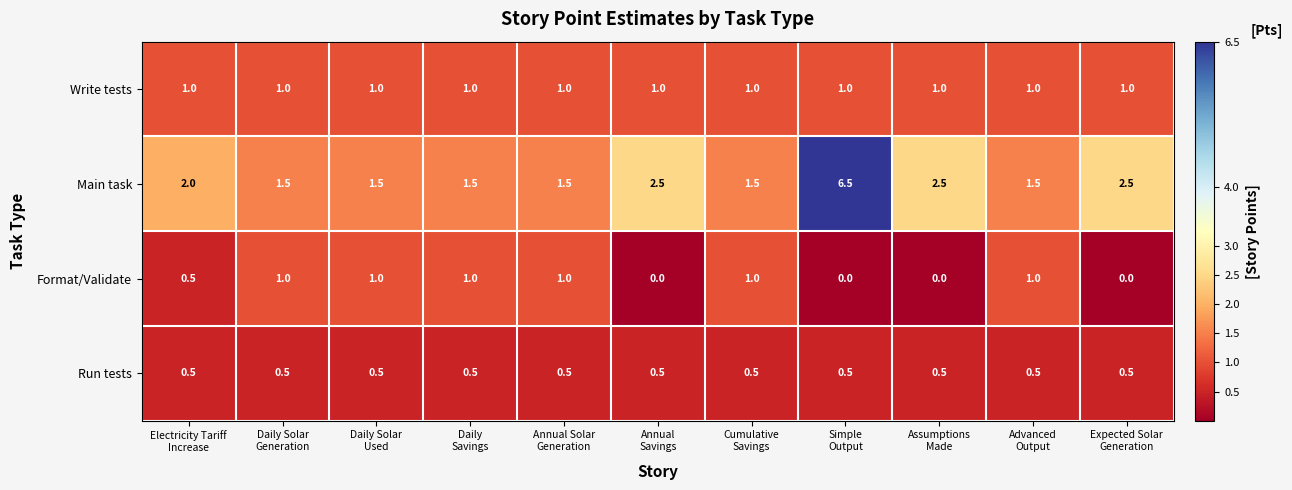

Which series has the largest range (max minus min)?

Main task